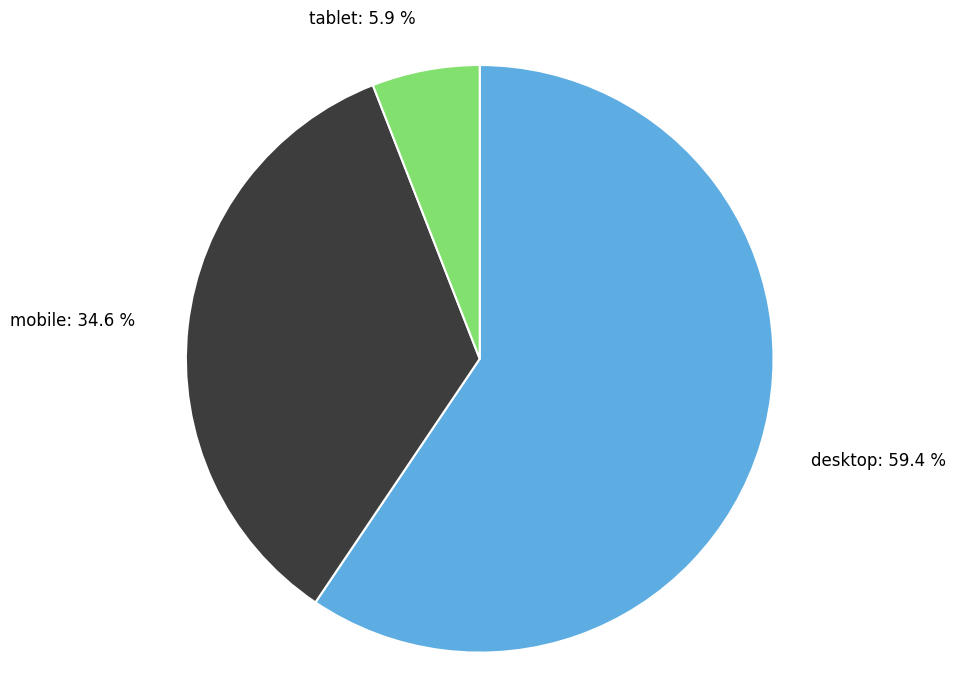

Rank the categories by value from highest to lowest.

desktop, mobile, tablet